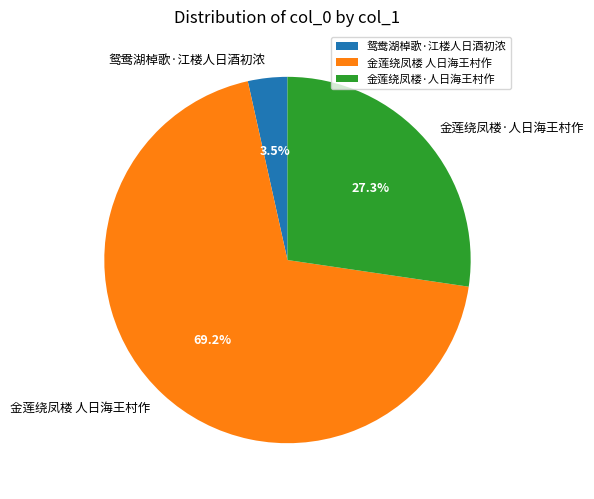

Which slice is the largest?

金莲绕凤楼 人日海王村作